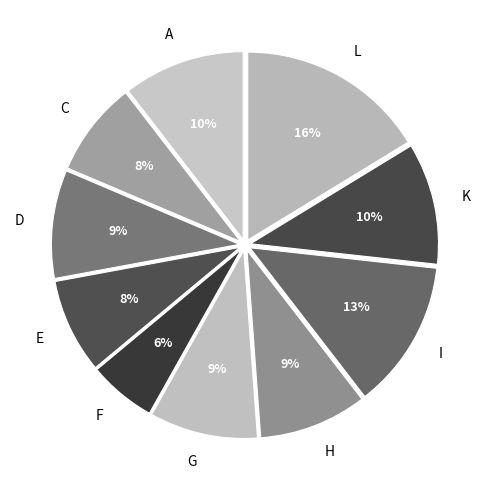

Is it true that E is 14% of the pie?

False